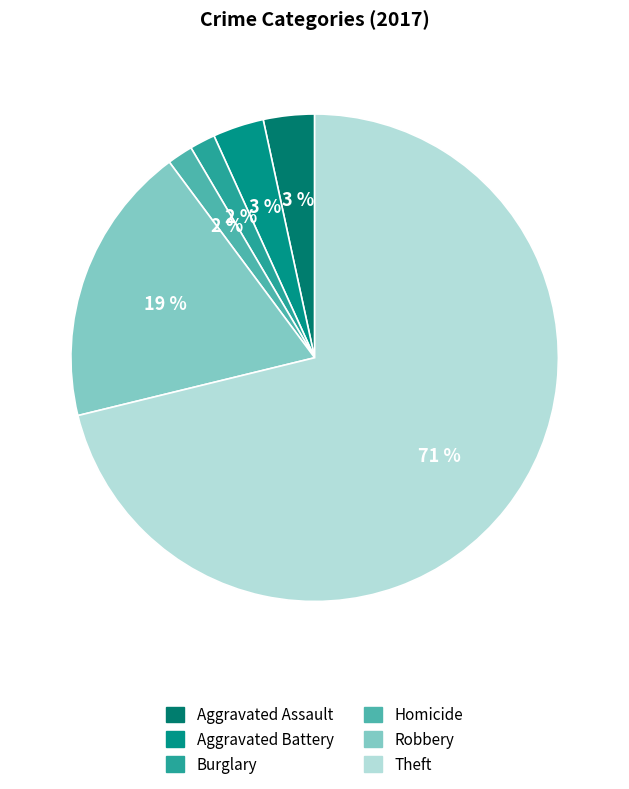

To the nearest percent, what portion does Robbery represent?

19%